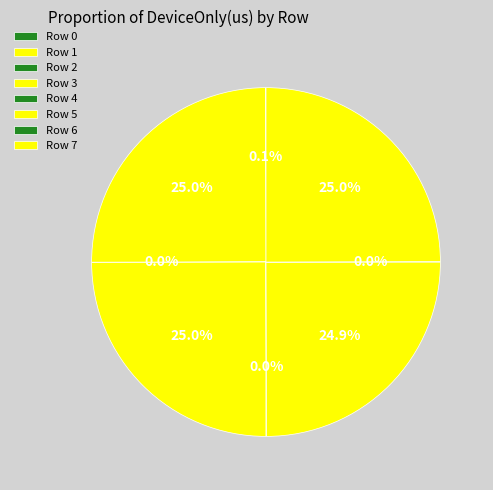

Count the number of slices in the pie.

8